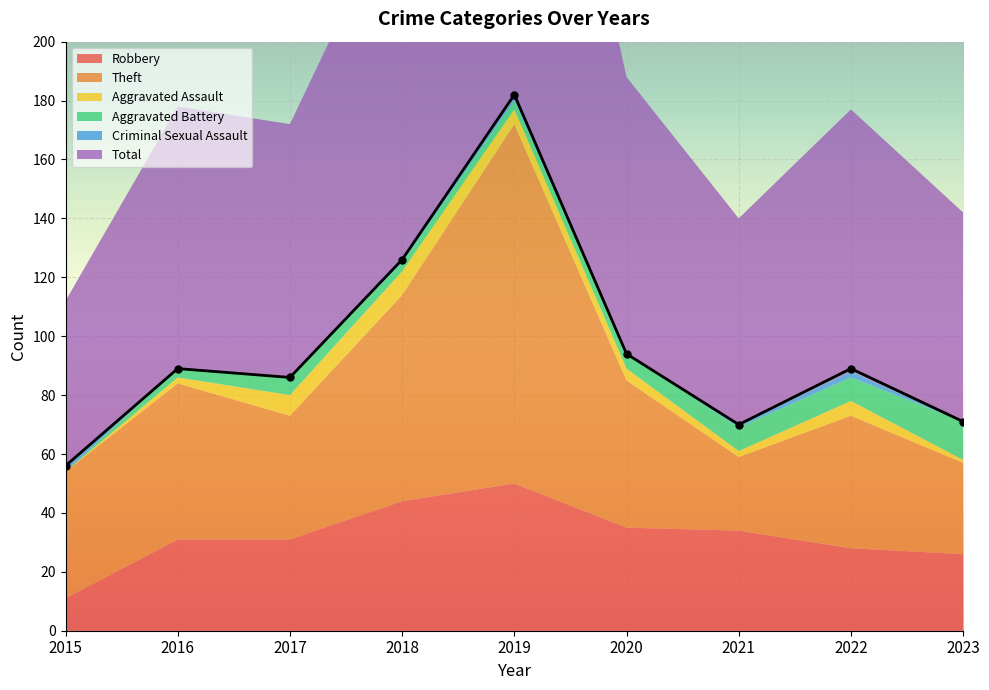

The value of Robbery at 2023 is 16. True or false?

False